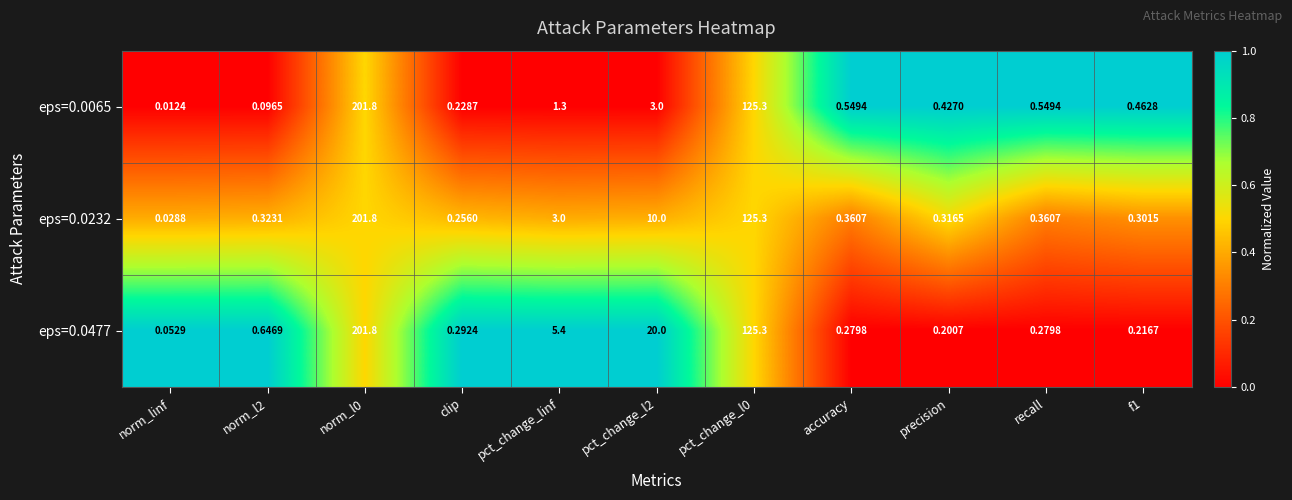

Is the value of eps=0.0232 at norm_linf greater than the value of eps=0.0065 at norm_l0?

No